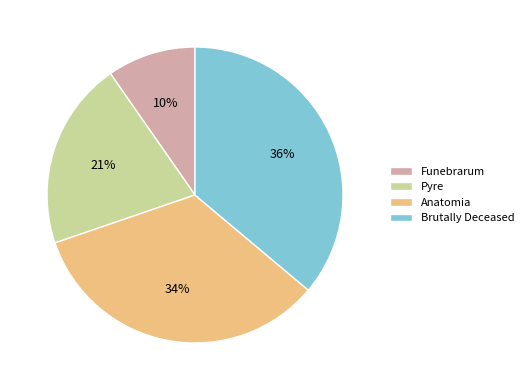

What is the ratio of the value at Anatomia to the value at Brutally Deceased?

0.9